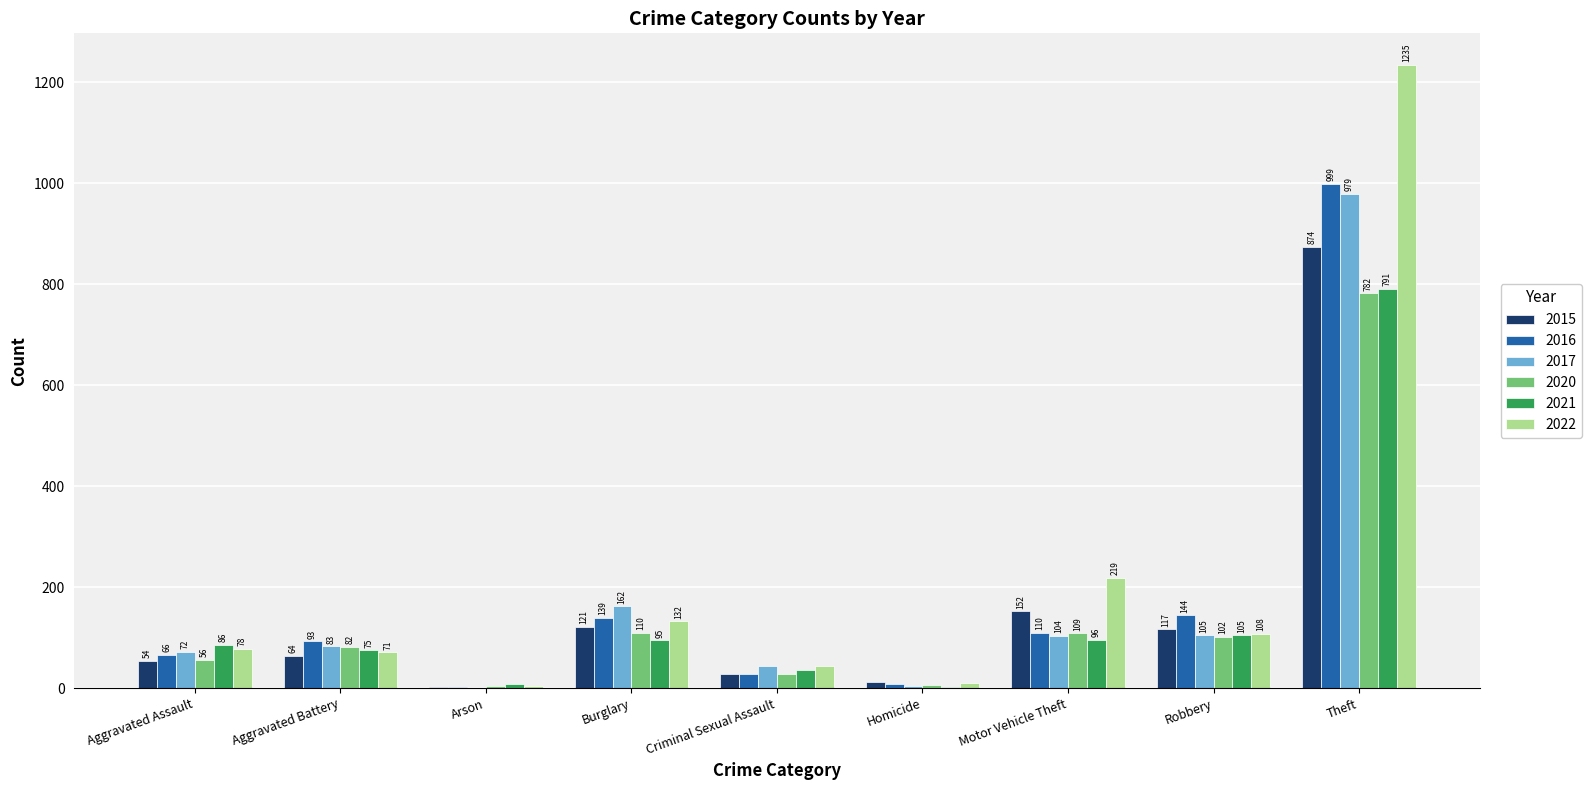

Reading left to right, list all the values displayed in this chart.

2015: 54	64	2	121	28	13	152	117	874
2016: 66	93	2	139	28	8	110	144	999
2017: 72	83	1	162	44	5	104	105	979
2020: 56	82	4	110	27	6	109	102	782
2021: 86	75	8	95	36	2	96	105	791
2022: 78	71	4	132	43	10	219	108	1235